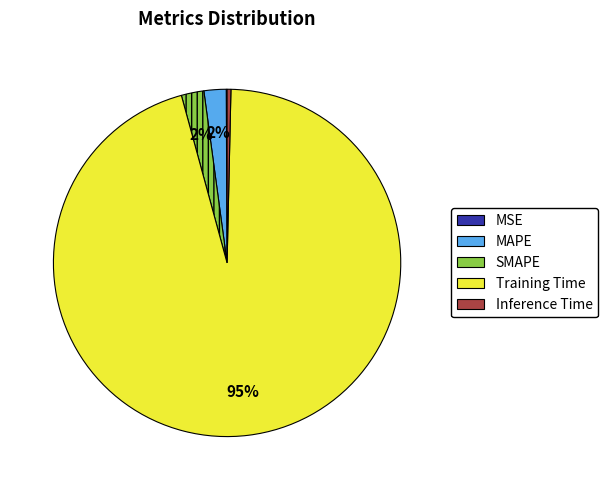

Combined, do MAPE and SMAPE account for over 50%?

No